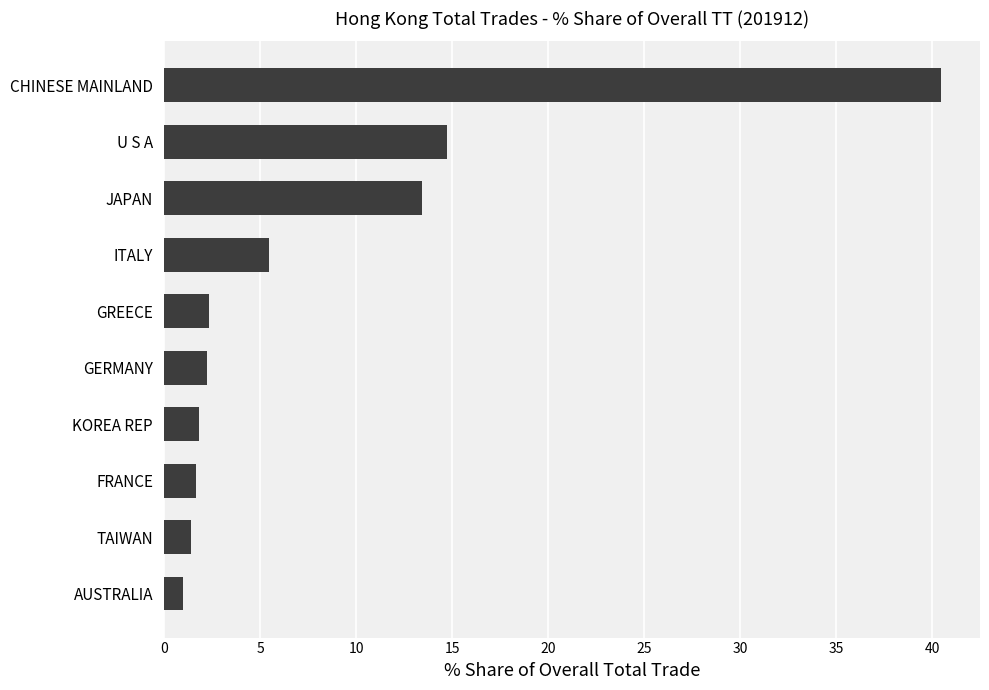

Read the value at TAIWAN.

1.4